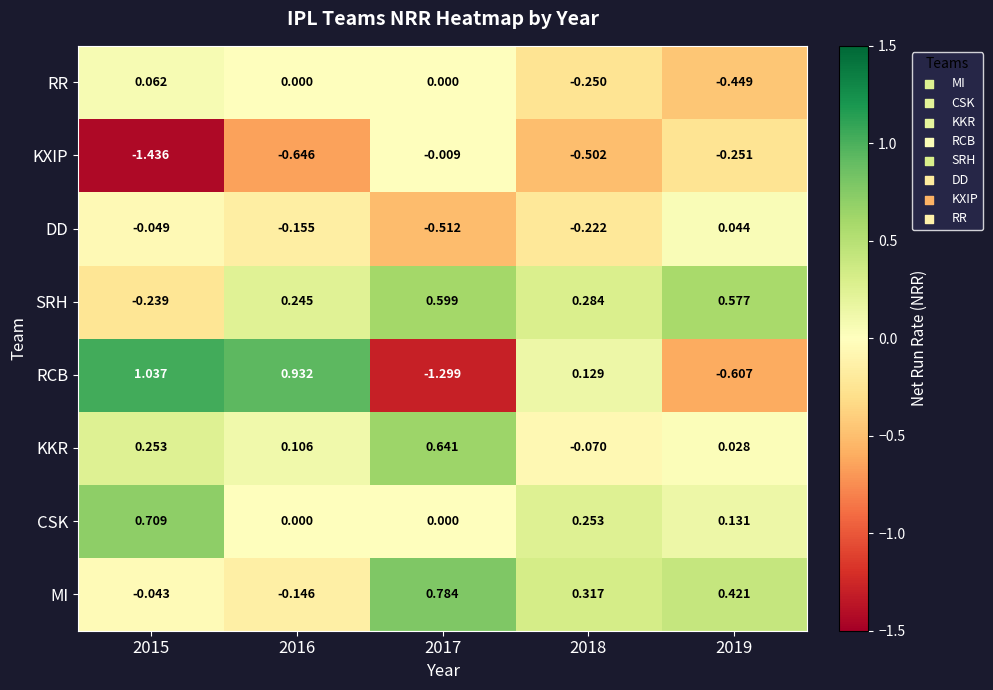

What is the difference between the highest and lowest values at 2017?

2.1